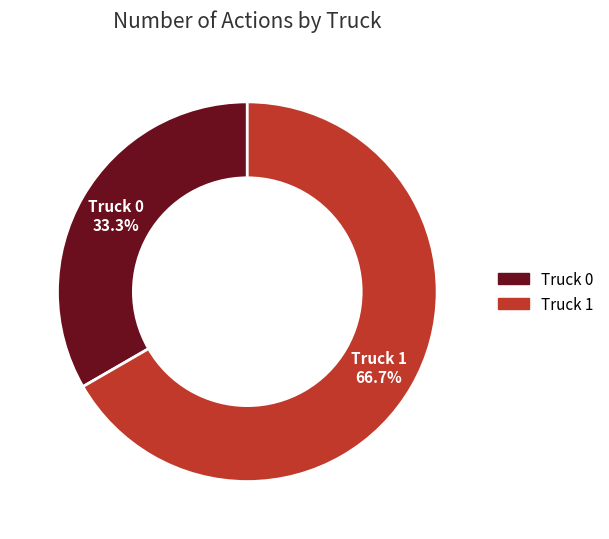

The Truck 0 slice represents 33% of the pie. True or false?

True